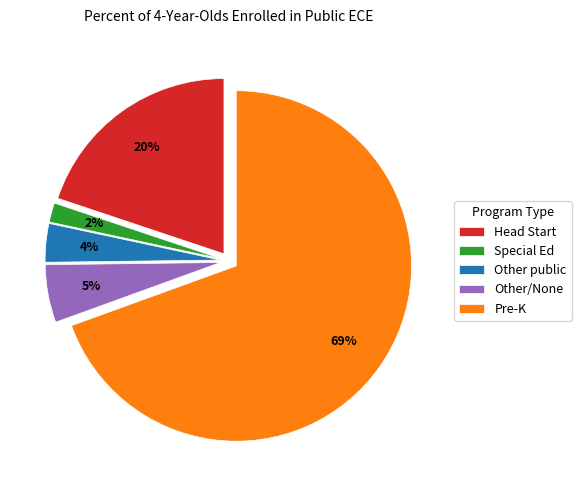

How many segments does this pie chart have?

5